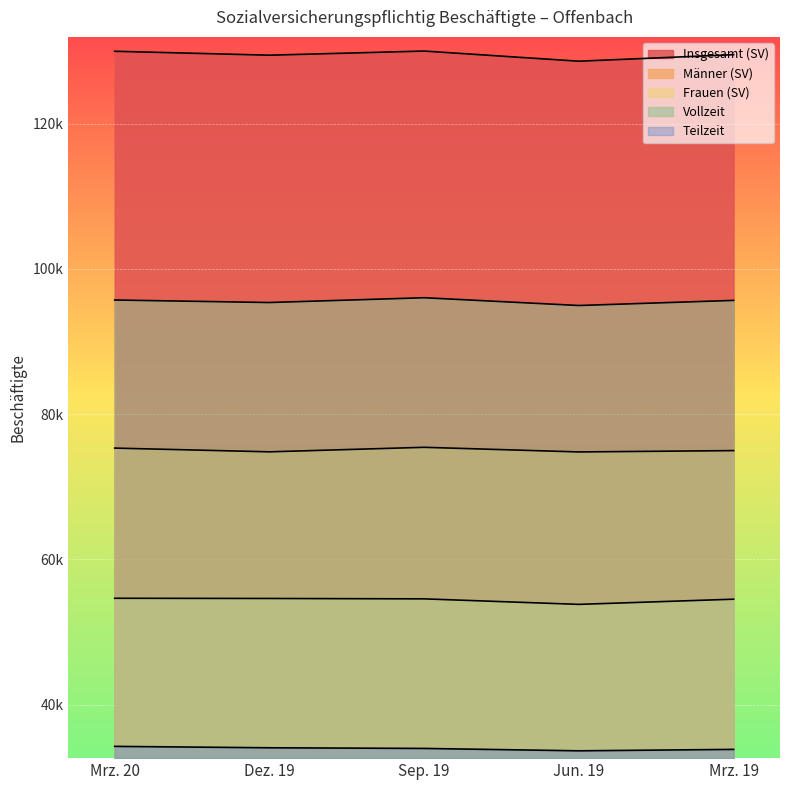

True or false: Teilzeit and Vollzeit intersect in this chart.

False